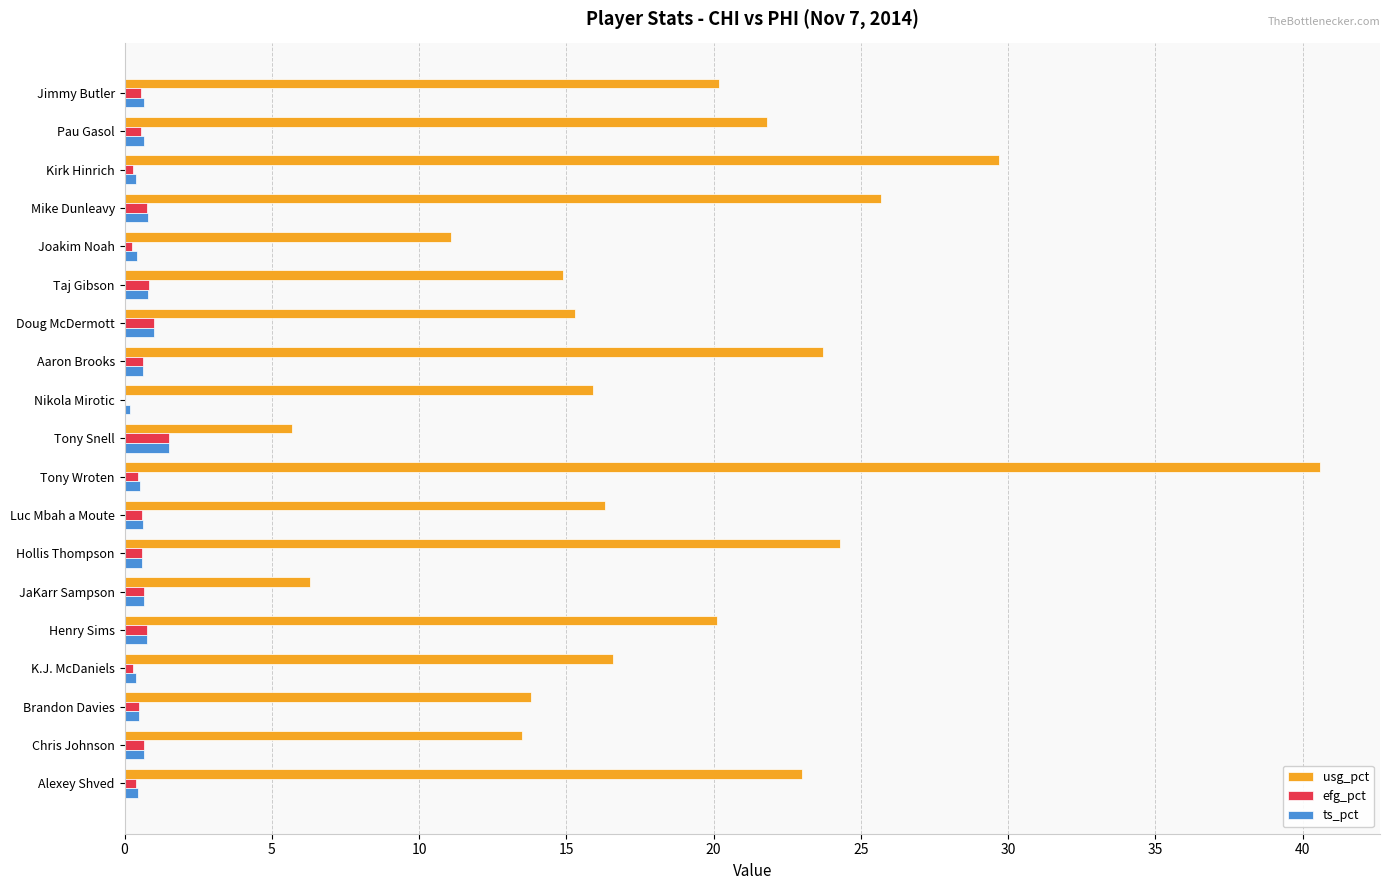

What is the average value of the usg_pct series?

18.9